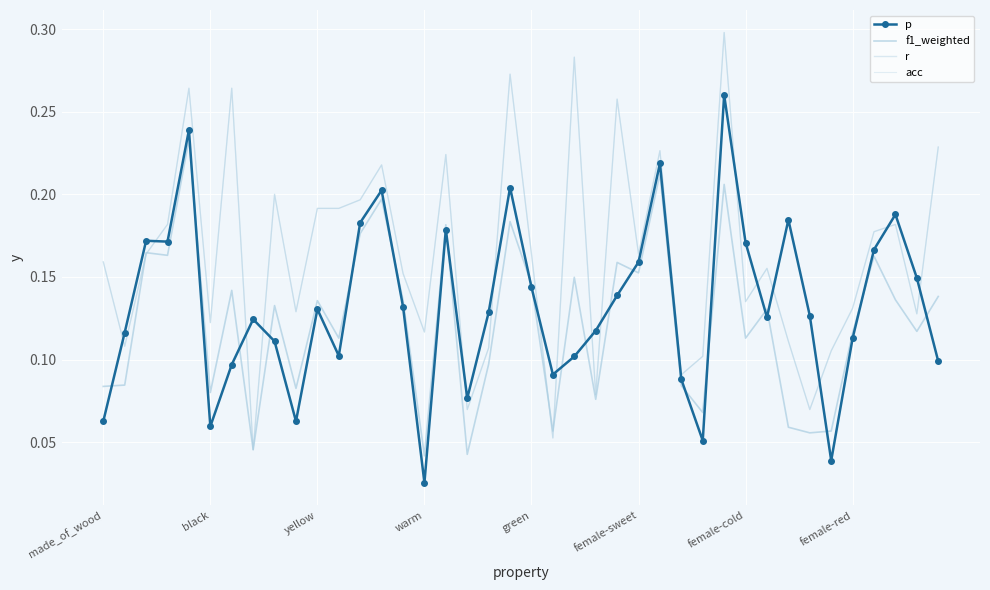

Rank the categories by acc value from lowest to highest.

female-red, 21, 17, 33, 23, 27, 28, 34, 18, black, 32, 15, female-sweet, 38, 9, 35, 30, 14, 31, made_of_wood, yellow, 20, 25, 36, warm, 37, 10, 11, 12, 8, 13, 16, 26, 39, 24, green, female-cold, 19, 22, 29